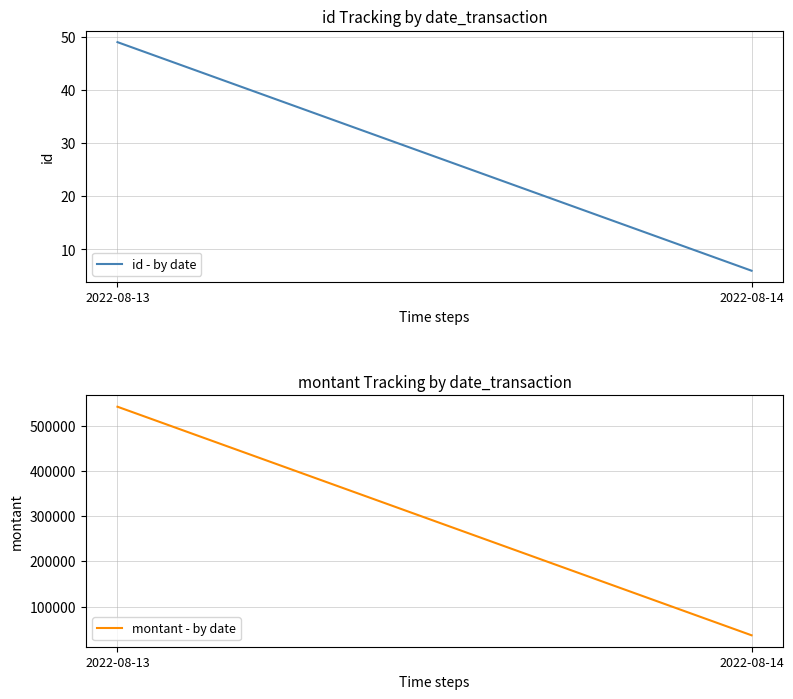

What is the difference between the highest and lowest values at 2022-08-14?

36551